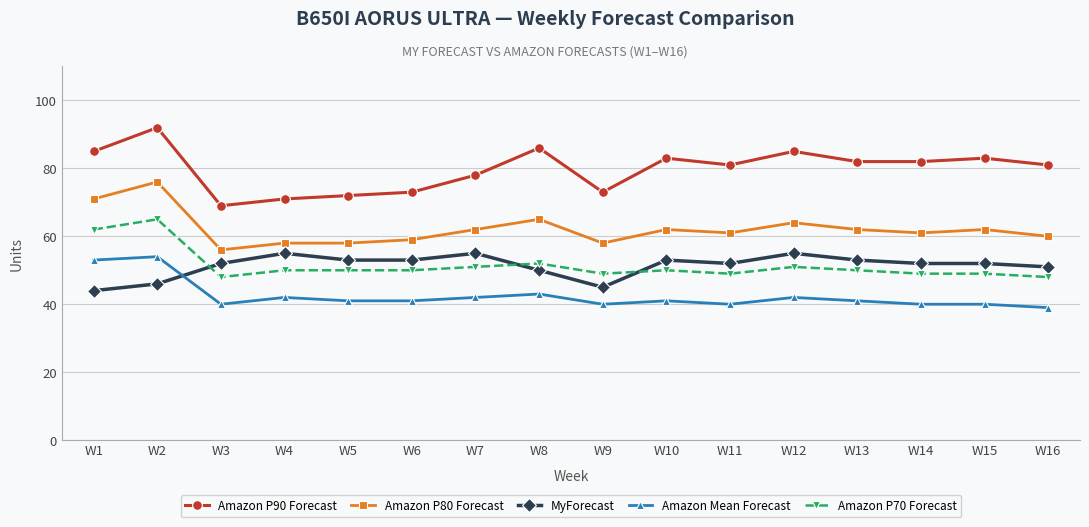

The Amazon P70 Forecast series shows 49 at W9. True or false?

True